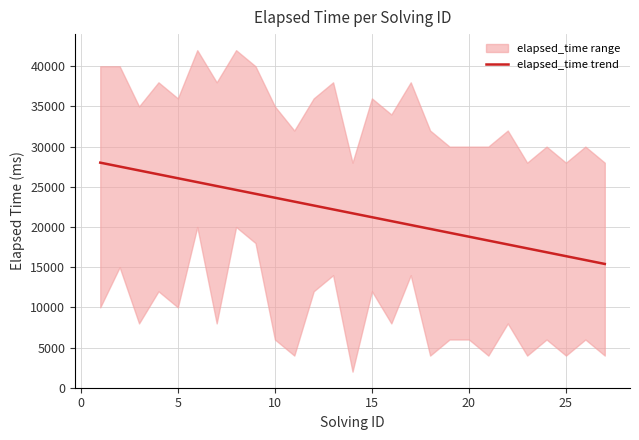

How many values exceed 21703?

14